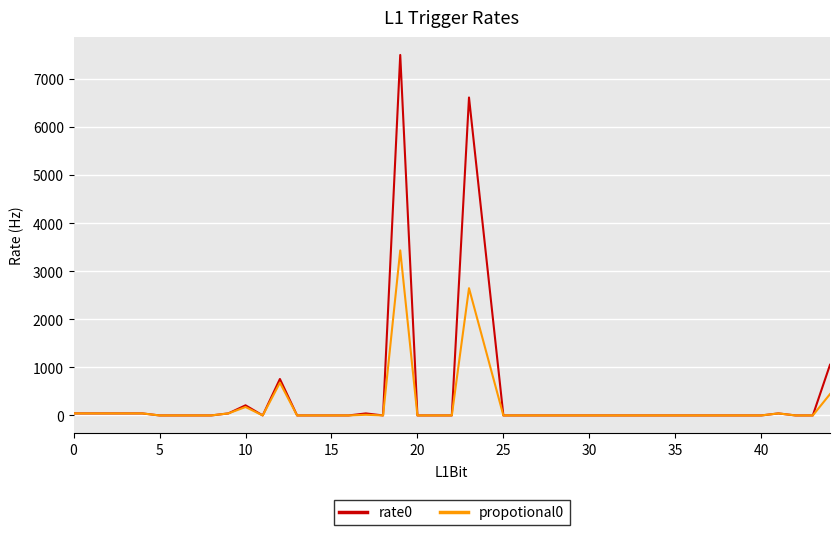

What is the maximum value shown in the chart?

7496.5